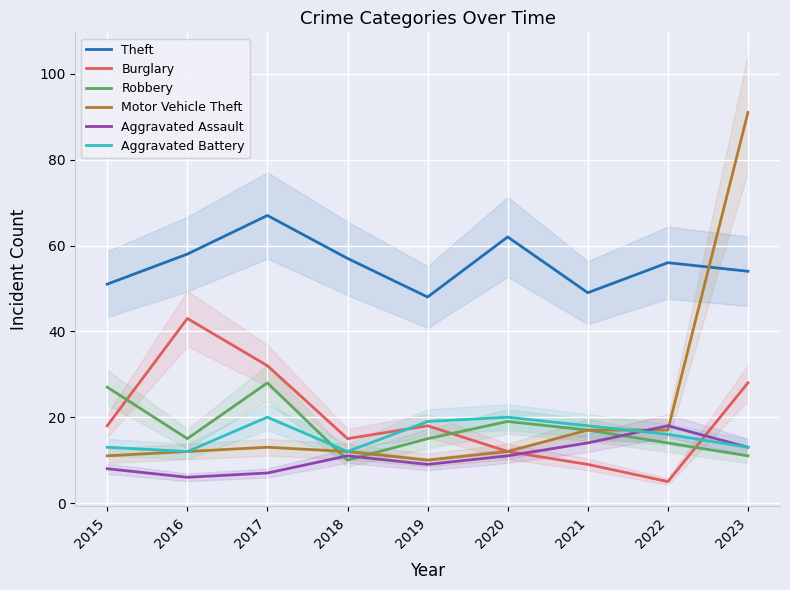

What is the average value of the Motor Vehicle Theft series?

22